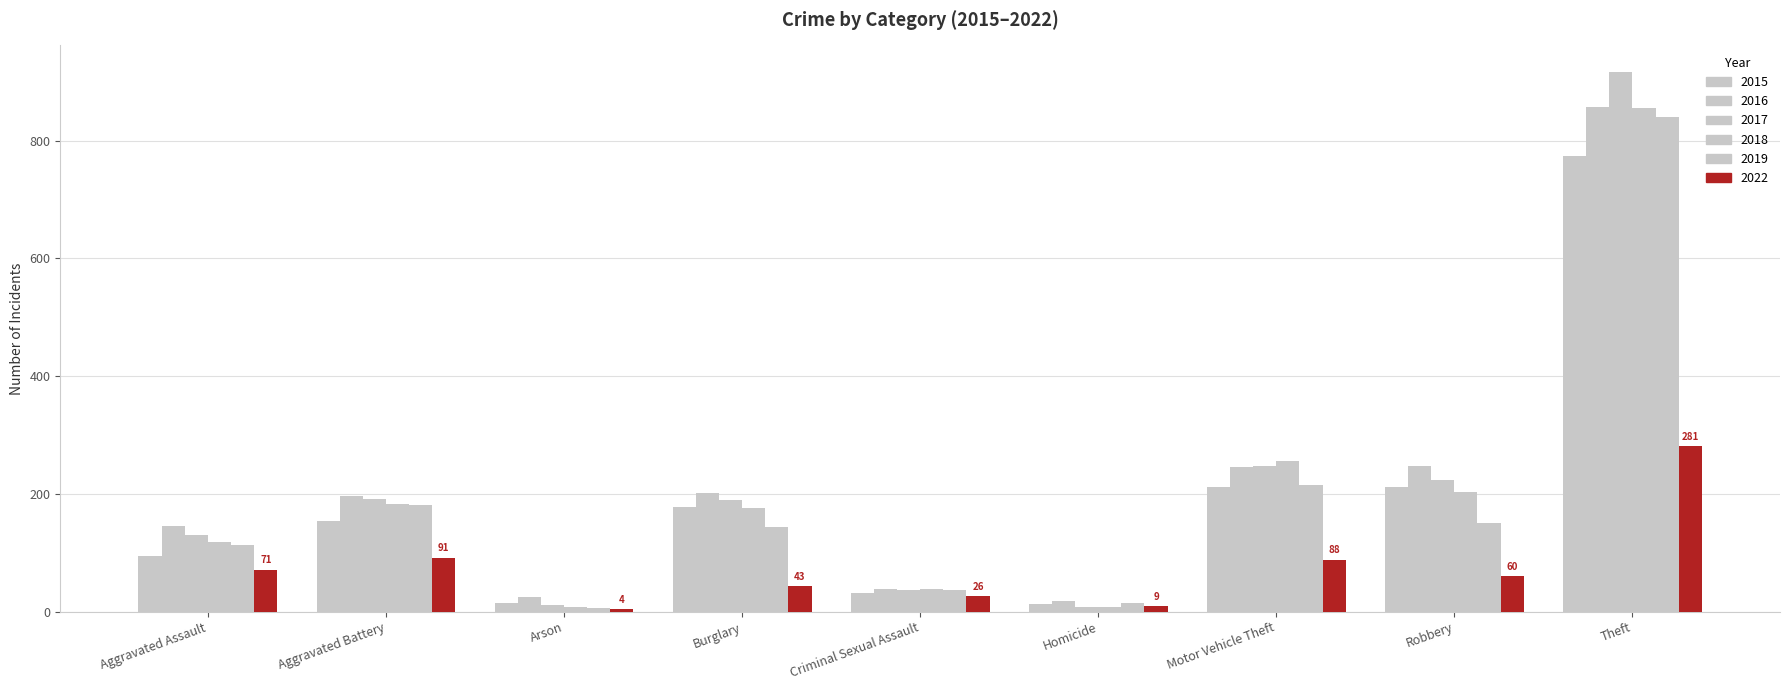

At how many categories does at least one series exceed 745?

1